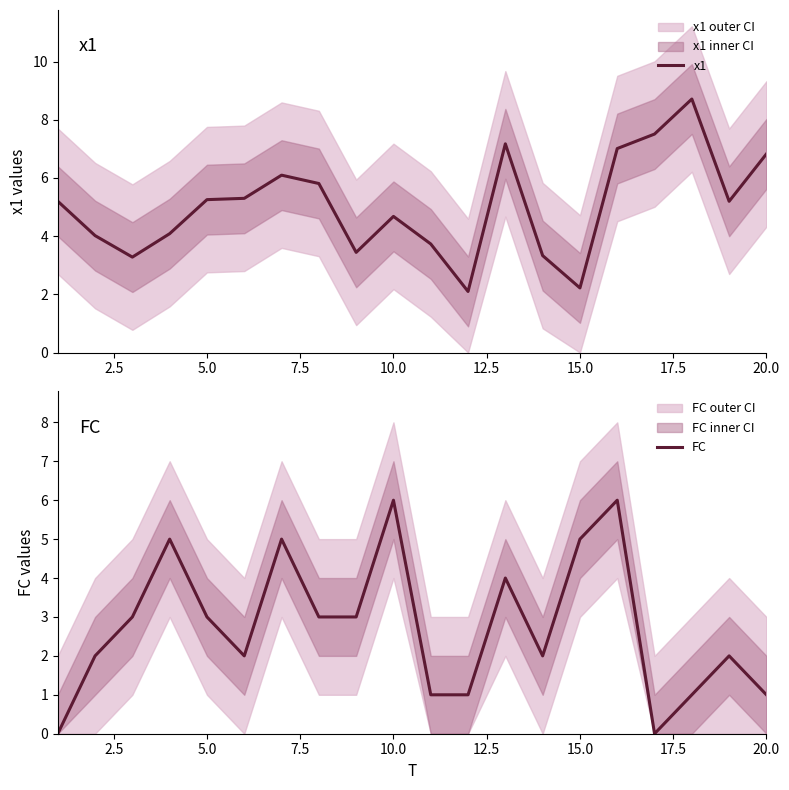

How many times do x1 and FC cross each other?

6